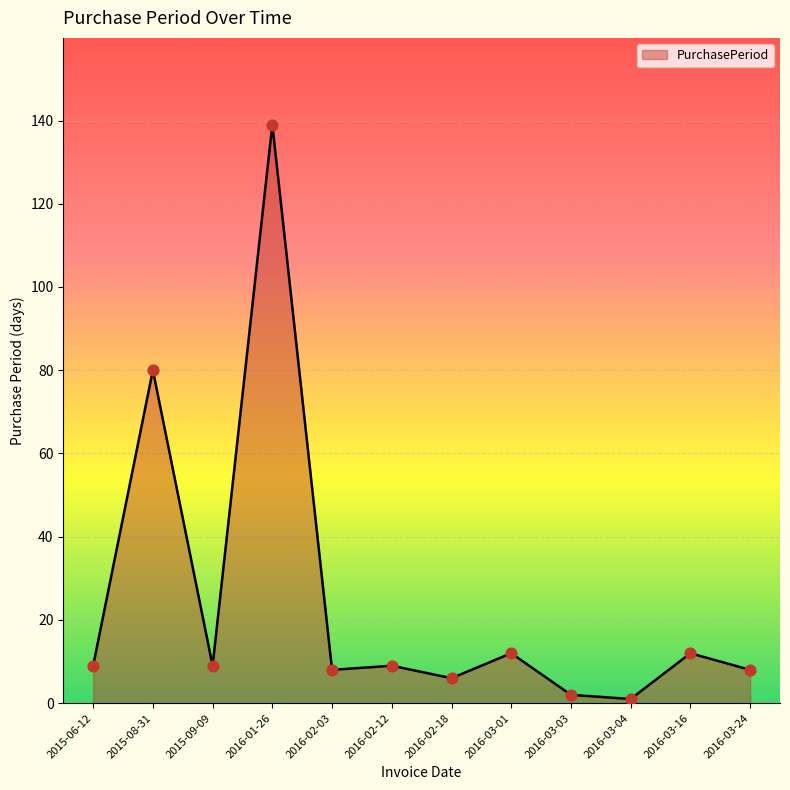

What is the change in value from 2015-08-31 to 2016-03-04?

-79